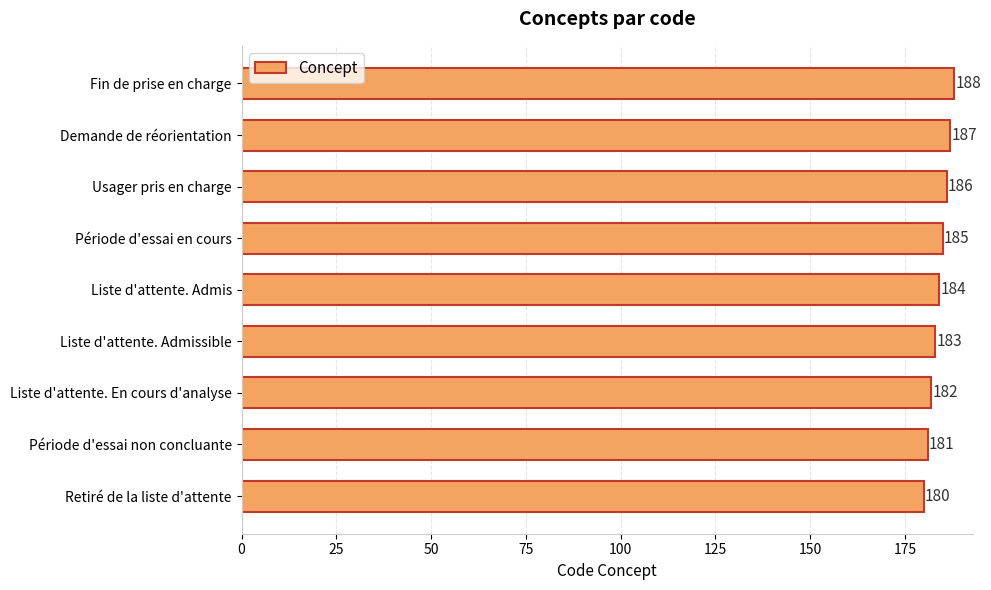

What is the difference between the maximum and minimum values?

8